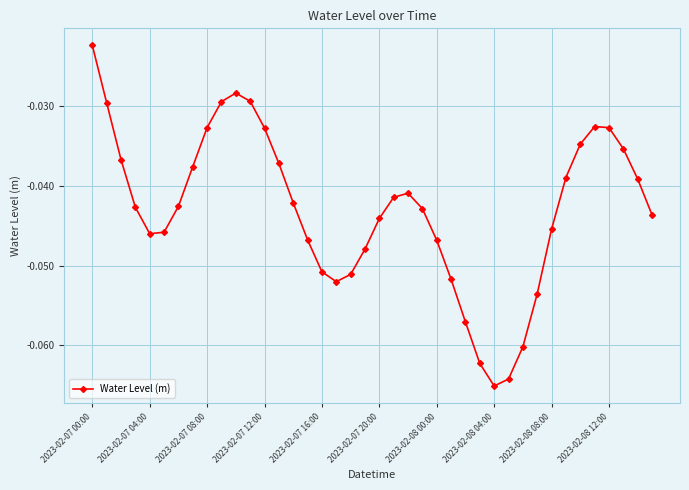

How many interior local peaks (higher than both neighbors) does the data have?

3